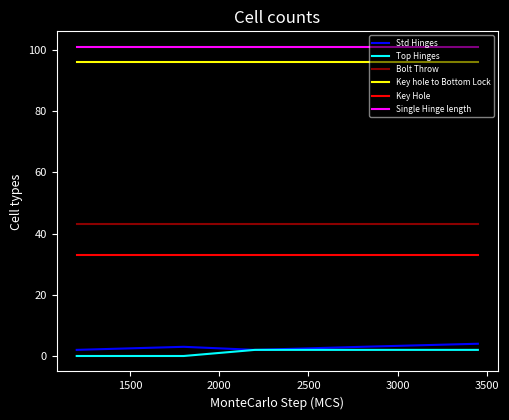

Count the number of data series in this chart.

6